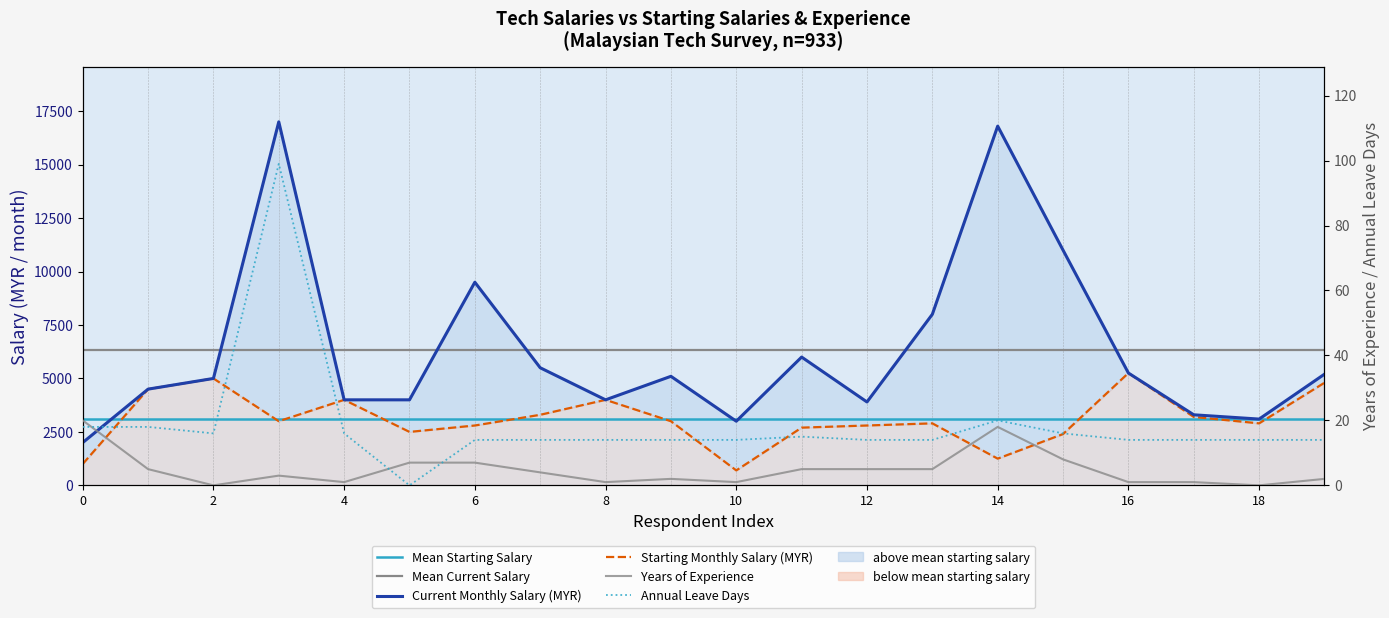

Reading right to left, what are all the values shown in this chart?

Current Monthly Salary (MYR): 5200	3100	3300	5253	11000	16800	8000	3900	6000	3000	5100	4000	5500	9500	4000	4000	17000	5000	4500	2000
Starting Monthly Salary (MYR): 4800	2900	3200	5253	2400	1250	2900	2800	2700	700	3000	4000	3300	2800	2500	4000	3000	5000	4500	1000
Years of Experience: 2	0	1	1	8	18	5	5	5	1	2	1	4	7	7	1	3	0	5	20
Annual Leave Days: 14	14	14	14	16	20	14	14	15	14	14	14	14	14	0	16	99	16	18	18